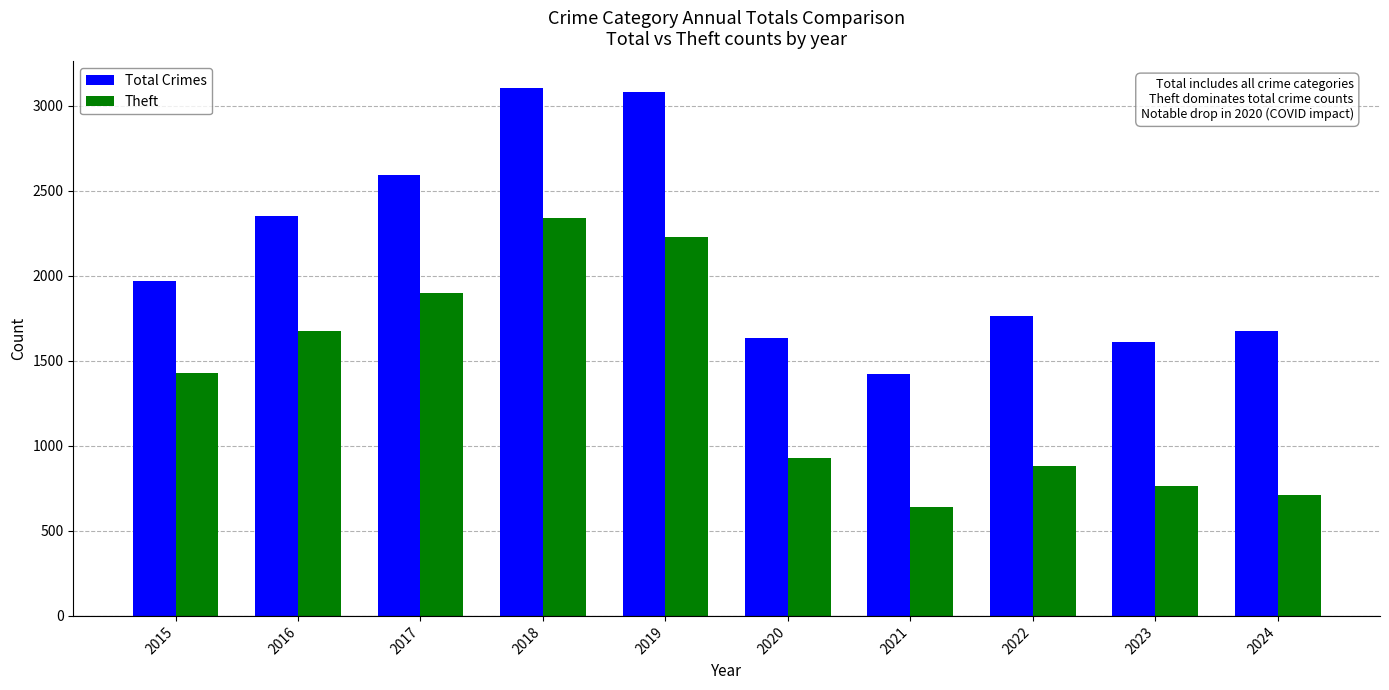

What is the difference between the Theft values at 2023 and 2024?

54